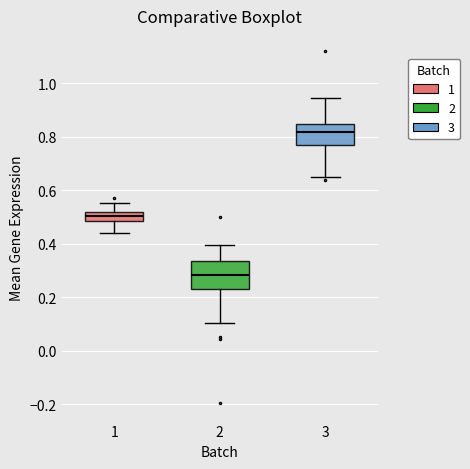

Comparing the boxes themselves (not the whiskers), which one is the tallest?

2